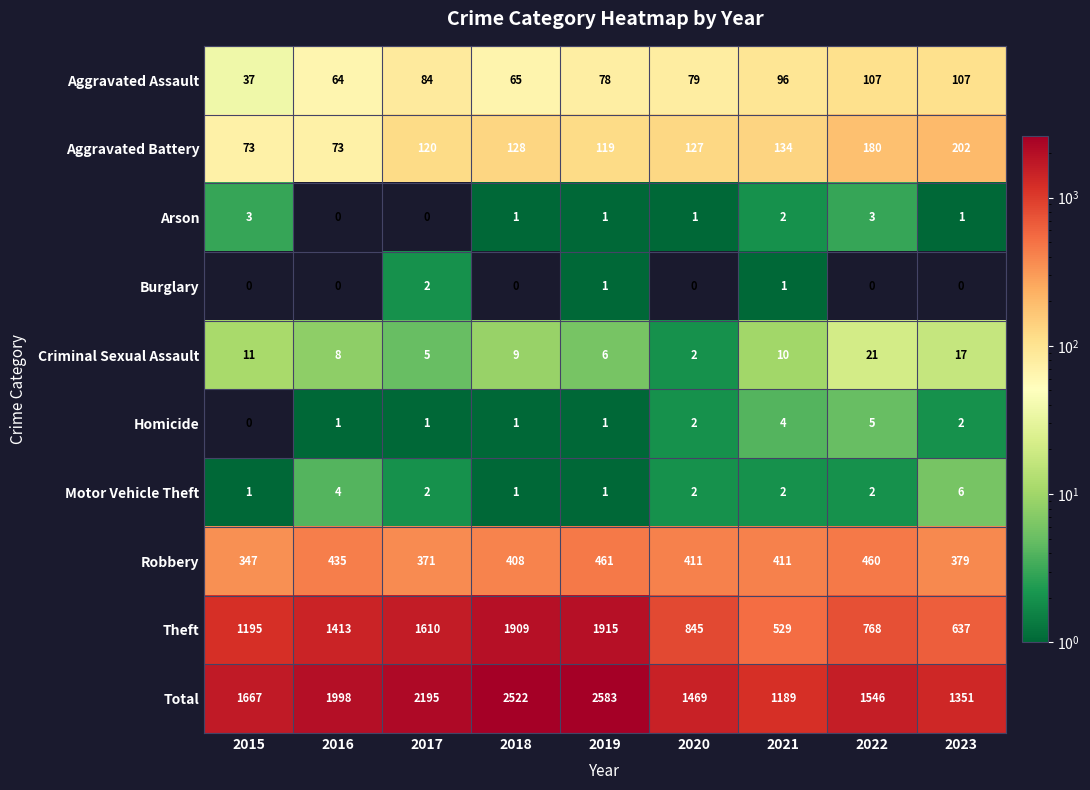

Where does the Criminal Sexual Assault series first go above 9?

2015